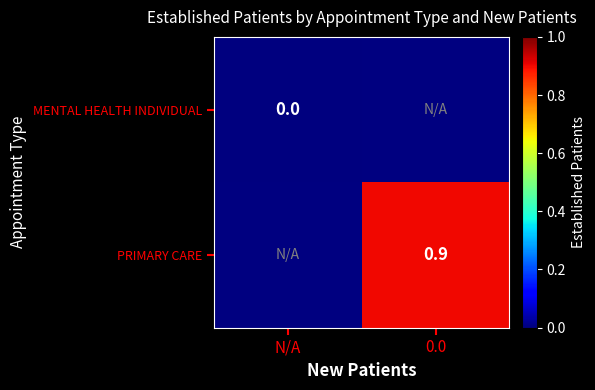

The PRIMARY CARE series shows 0.9 at 0.0. True or false?

True